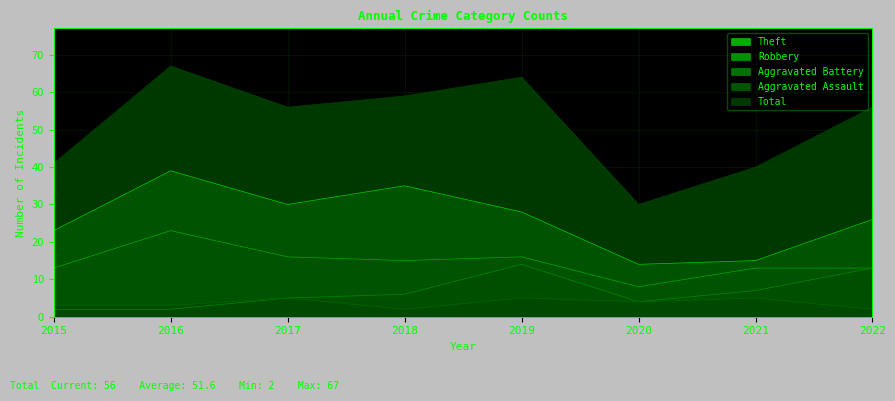

What is the maximum value for Aggravated Battery?

14